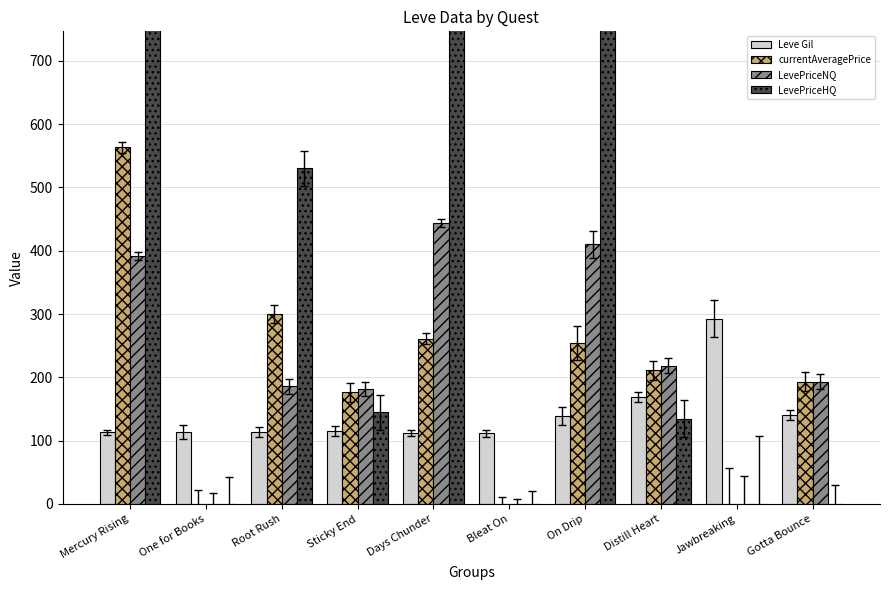

Reading left to right, list all the values displayed in this chart.

Leve Gil: Mercury Rising=113.0	One for Books=114.0	Root Rush=114.0	Sticky End=115.0	Days Chunder=112.0	Bleat On=112.0	On Drip=139.0	Distill Heart=169.0	Jawbreaking=293.0	Gotta Bounce=140.0
currentAveragePrice: Mercury Rising=563.2	One for Books=0.0	Root Rush=300.6	Sticky End=176.2	Days Chunder=261.2	Bleat On=0.0	On Drip=255.1	Distill Heart=211.1	Jawbreaking=0.0	Gotta Bounce=193.3
LevePriceNQ: Mercury Rising=391.8	One for Books=0.0	Root Rush=185.8	Sticky End=181.8	Days Chunder=443.7	Bleat On=0.0	On Drip=410.3	Distill Heart=218.7	Jawbreaking=0.0	Gotta Bounce=193.3
LevePriceHQ: Mercury Rising=1077.5	One for Books=0.0	Root Rush=530.0	Sticky End=145.0	Days Chunder=897.1	Bleat On=0.0	On Drip=879.3	Distill Heart=135.0	Jawbreaking=0.0	Gotta Bounce=0.0